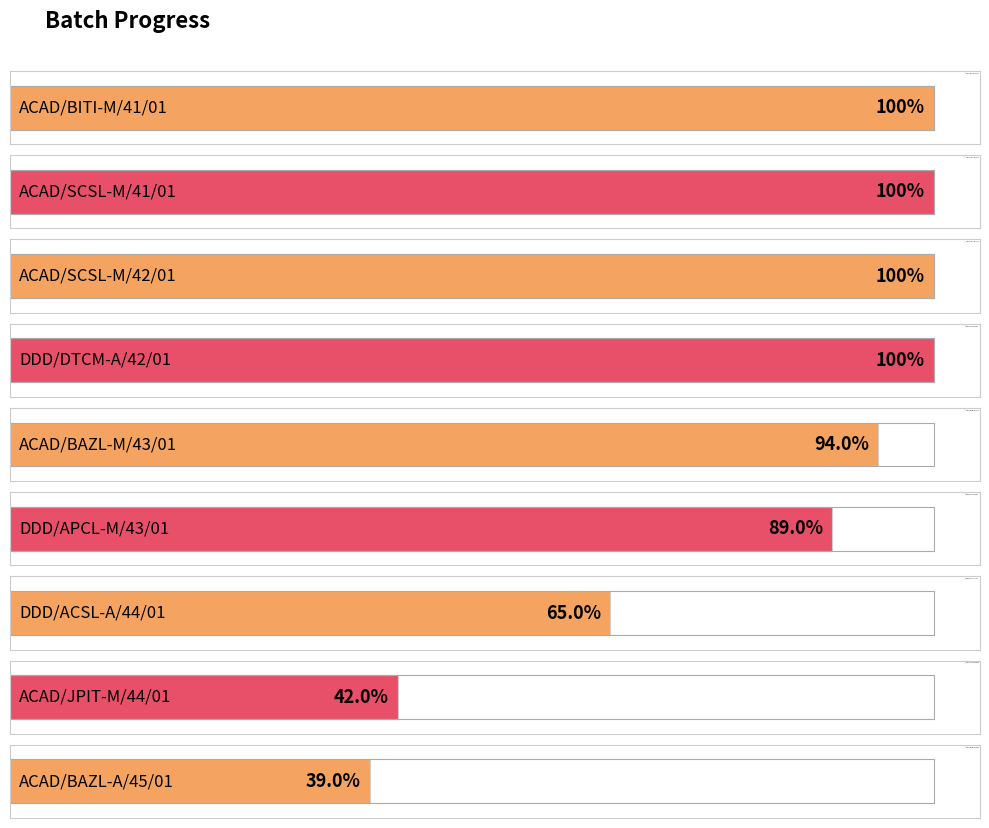

Reading right to left, extract all data points from this chart.

ACAD/BAZL-A/45/01=0.4	ACAD/JPIT-M/44/01=0.4	DDD/ACSL-A/44/01=0.7	DDD/APCL-M/43/01=0.9	ACAD/BAZL-M/43/01=0.9	DDD/DTCM-A/42/01=1.0	ACAD/SCSL-M/42/01=1.0	ACAD/SCSL-M/41/01=1.0	ACAD/BITI-M/41/01=1.0